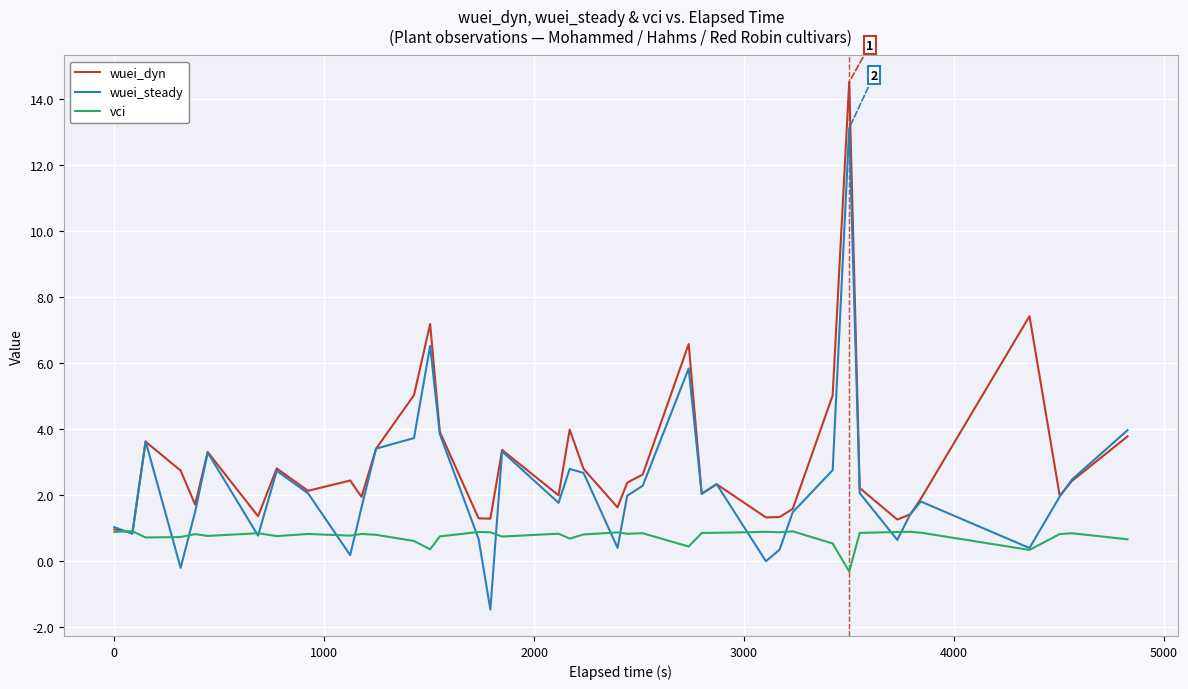

What is the lowest value of the wuei_dyn series?

0.9